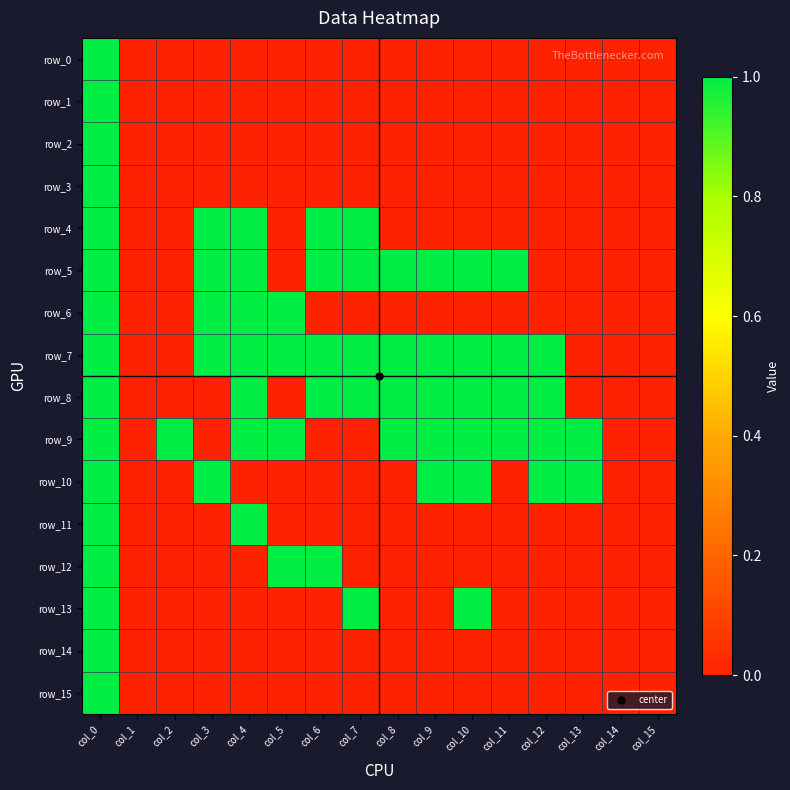

List the labels in order of row_2 value, largest first.

col_0, col_1, col_2, col_3, col_4, col_5, col_6, col_7, col_8, col_9, col_10, col_11, col_12, col_13, col_14, col_15